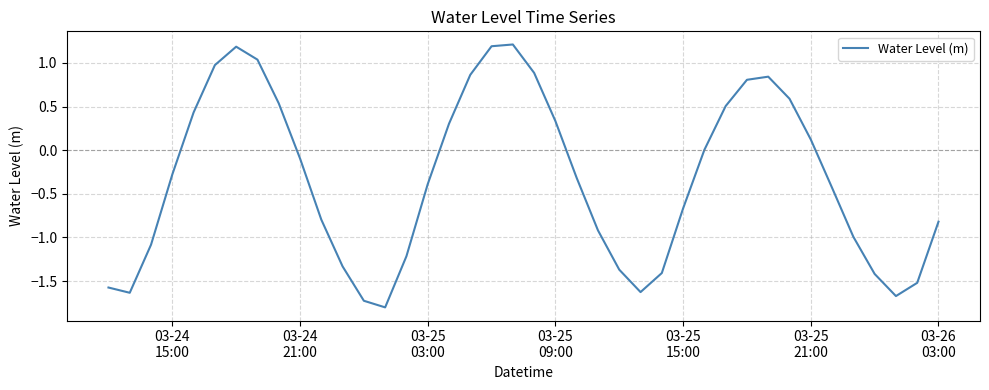

What is the smallest value displayed?

-1.8